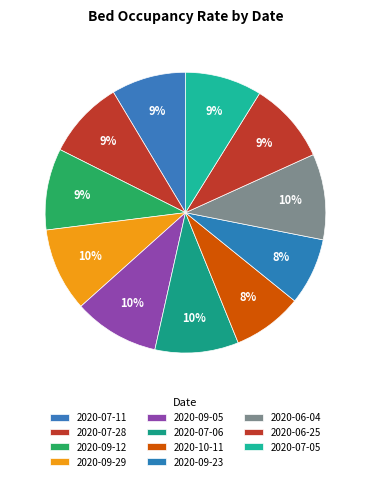

Count the number of slices in the pie.

11